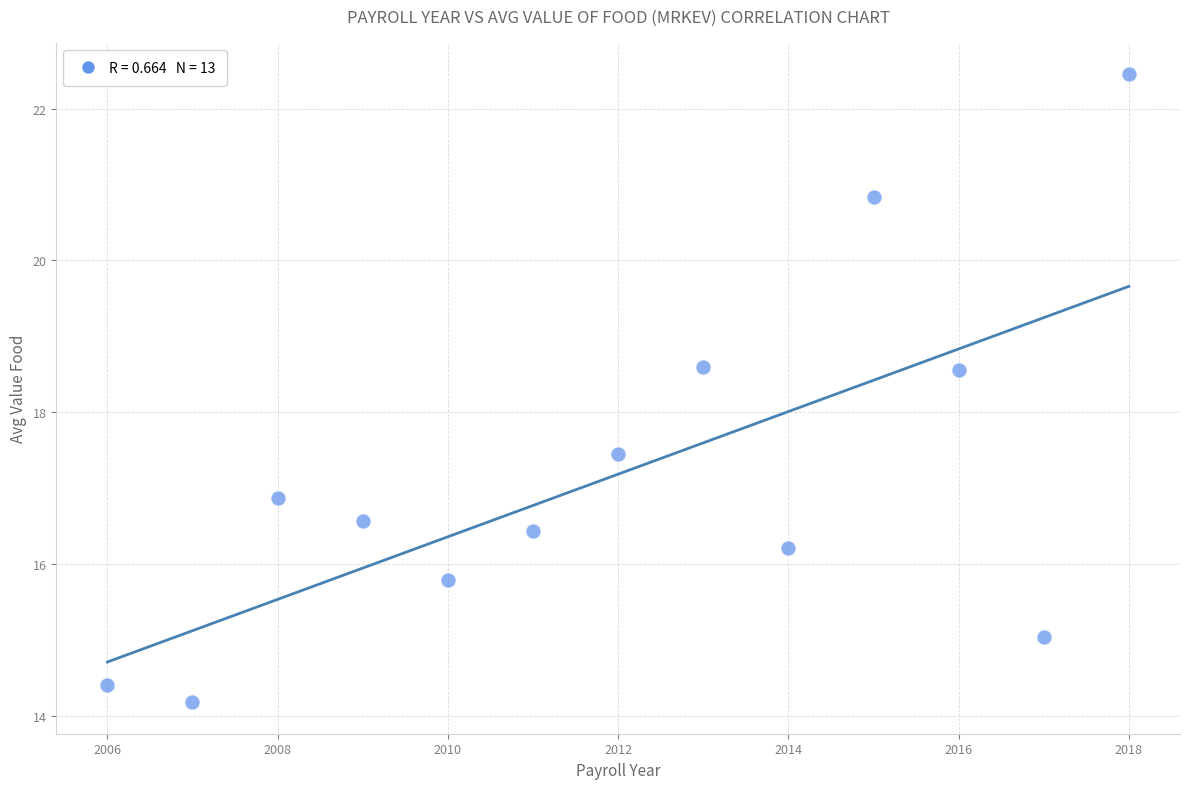

What is the range of Y values (max minus min)?

8.3